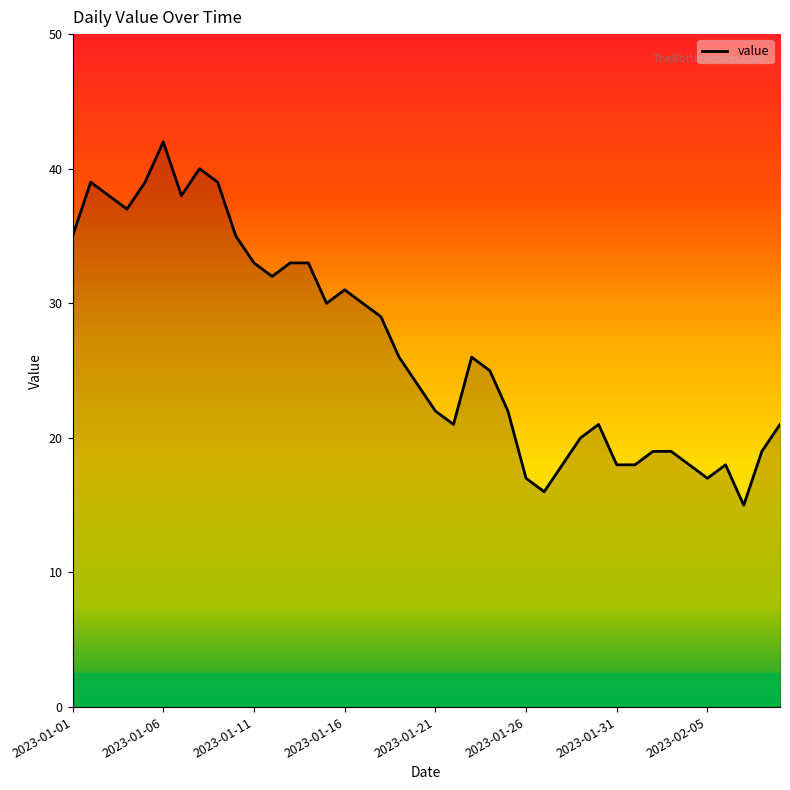

What is the difference between the maximum and minimum values?

27